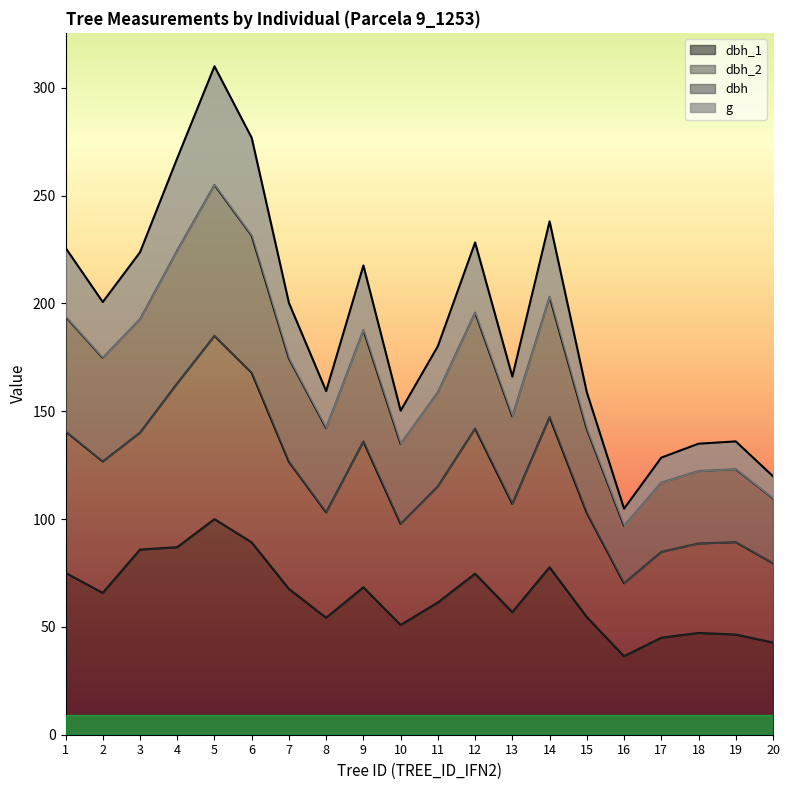

What is the total value across all series at 20?

119.9